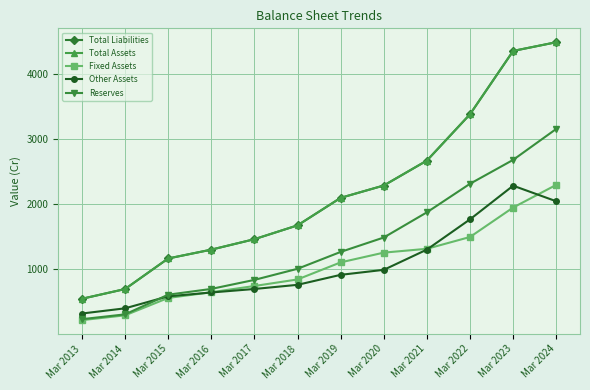

Reading left to right, extract all data points from this chart.

Total Liabilities: Mar 2013=544	Mar 2014=694	Mar 2015=1165	Mar 2016=1301	Mar 2017=1462	Mar 2018=1675	Mar 2019=2099	Mar 2020=2289	Mar 2021=2673	Mar 2022=3387	Mar 2023=4362	Mar 2024=4496
Total Assets: Mar 2013=544	Mar 2014=694	Mar 2015=1165	Mar 2016=1301	Mar 2017=1462	Mar 2018=1675	Mar 2019=2099	Mar 2020=2289	Mar 2021=2673	Mar 2022=3387	Mar 2023=4362	Mar 2024=4496
Fixed Assets: Mar 2013=215	Mar 2014=289	Mar 2015=557	Mar 2016=645	Mar 2017=741	Mar 2018=842	Mar 2019=1105	Mar 2020=1255	Mar 2021=1314	Mar 2022=1496	Mar 2023=1950	Mar 2024=2299
Other Assets: Mar 2013=317	Mar 2014=397	Mar 2015=582	Mar 2016=641	Mar 2017=695	Mar 2018=759	Mar 2019=913	Mar 2020=990	Mar 2021=1302	Mar 2022=1768	Mar 2023=2286	Mar 2024=2046
Reserves: Mar 2013=230	Mar 2014=304	Mar 2015=607	Mar 2016=696	Mar 2017=835	Mar 2018=1006	Mar 2019=1266	Mar 2020=1488	Mar 2021=1876	Mar 2022=2316	Mar 2023=2684	Mar 2024=3161